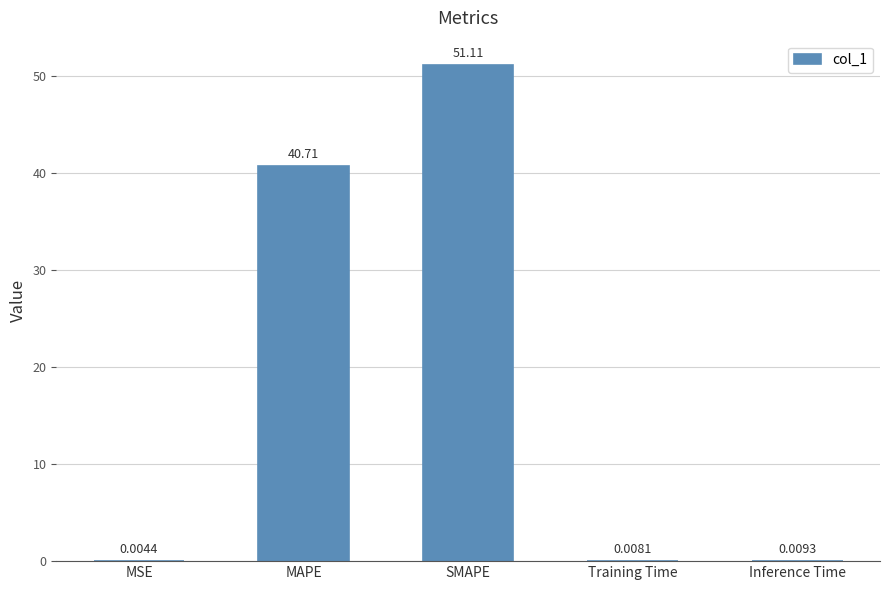

What is the sum of all values?

91.8